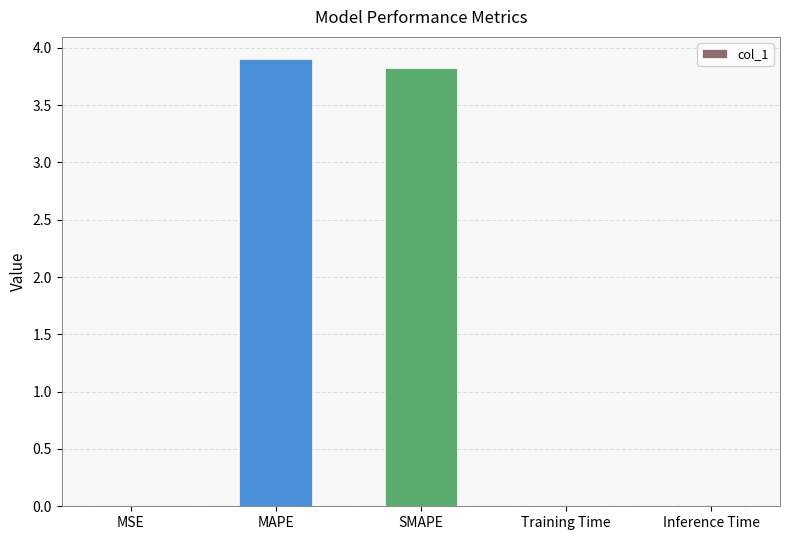

What value does the data have at SMAPE?

3.8